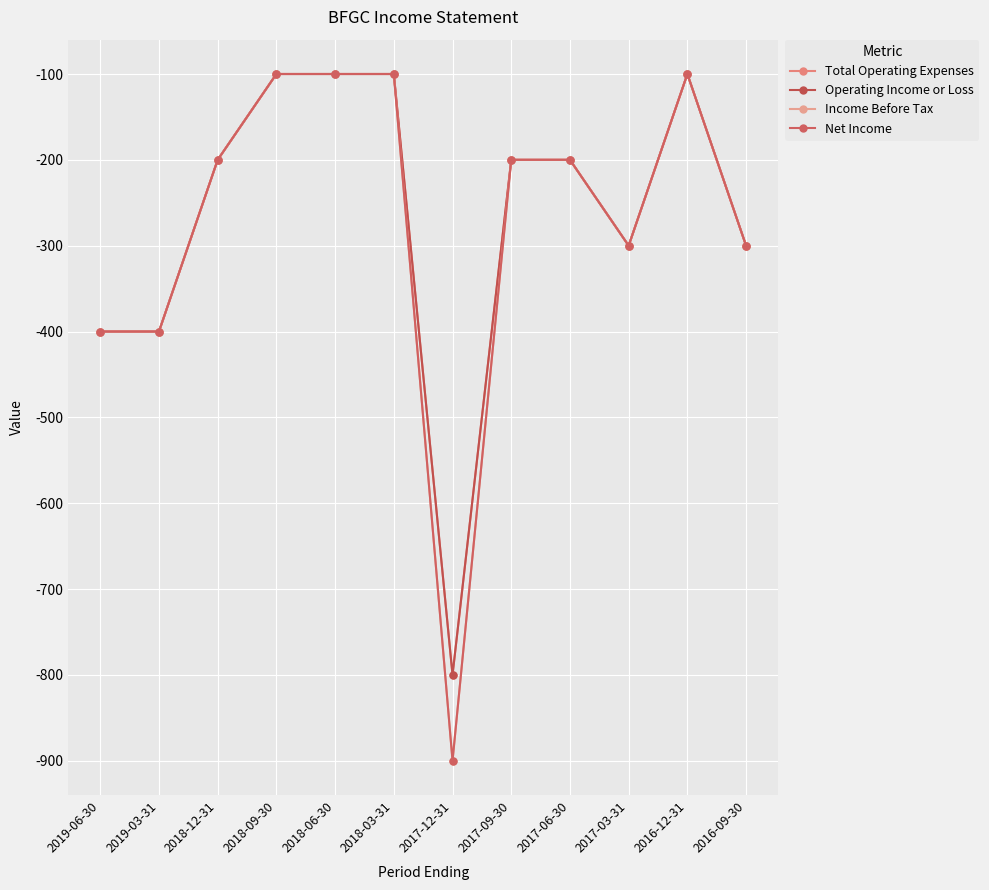

Between 2017-12-31 and 2017-03-31, which series saw the biggest shift?

Income Before Tax